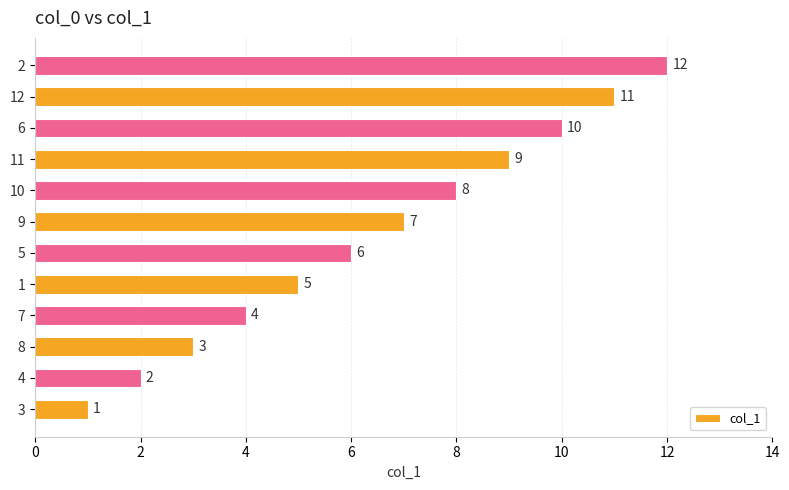

List the labels in order of value, smallest first.

3, 4, 8, 7, 1, 5, 9, 10, 11, 6, 12, 2